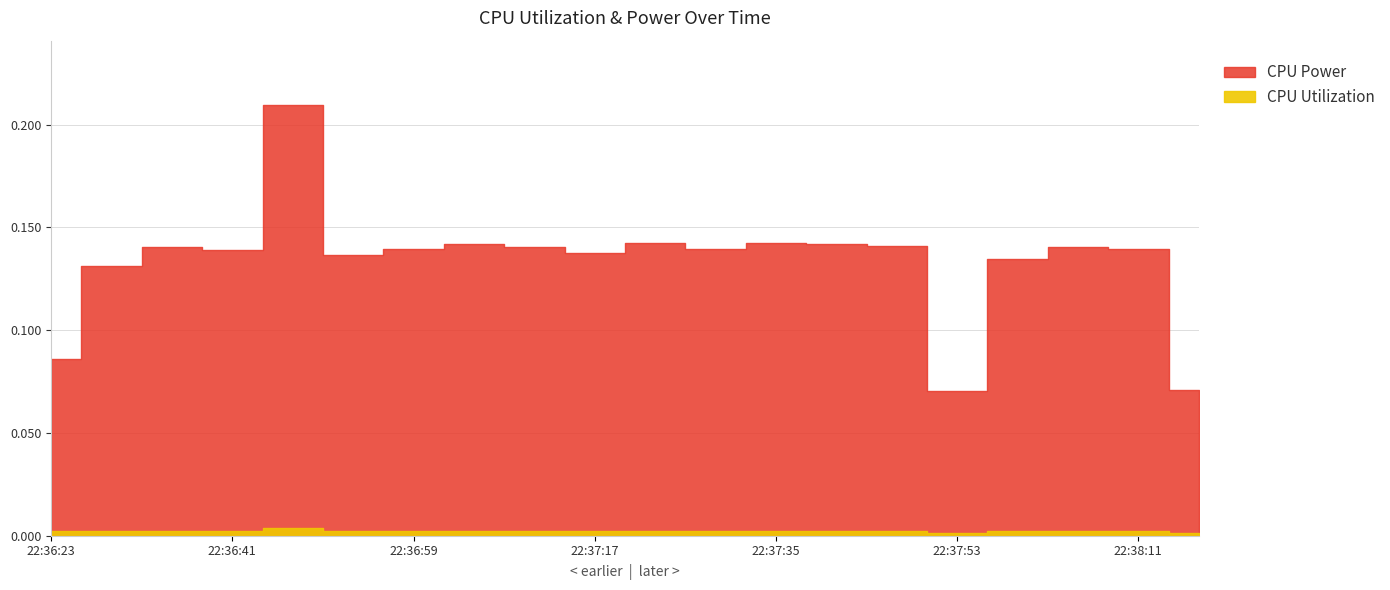

Is it true that CPU Utilization equals 0.0 at 22:38:11?

True